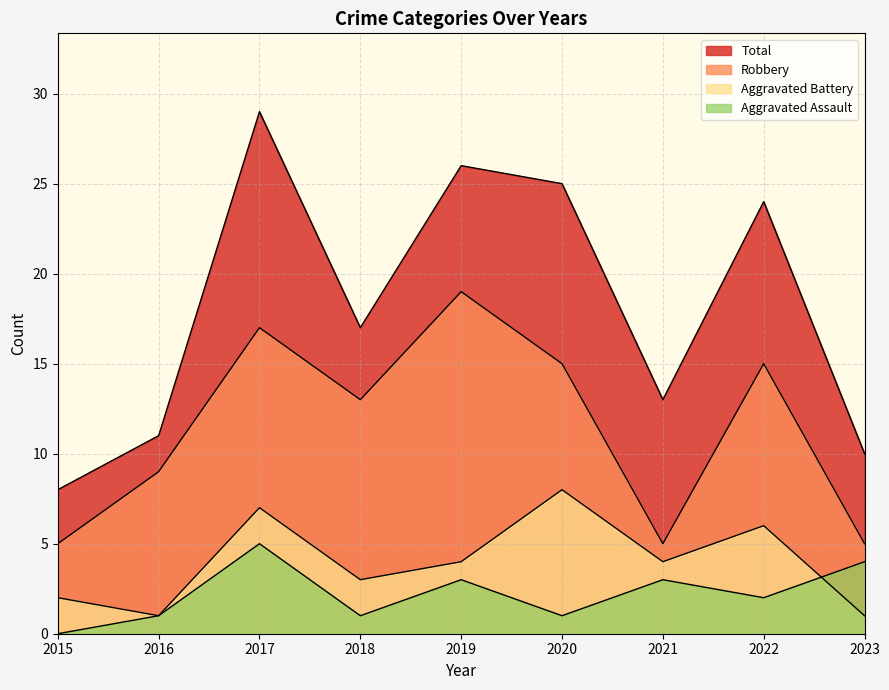

Which series has the largest total across all categories?

Total